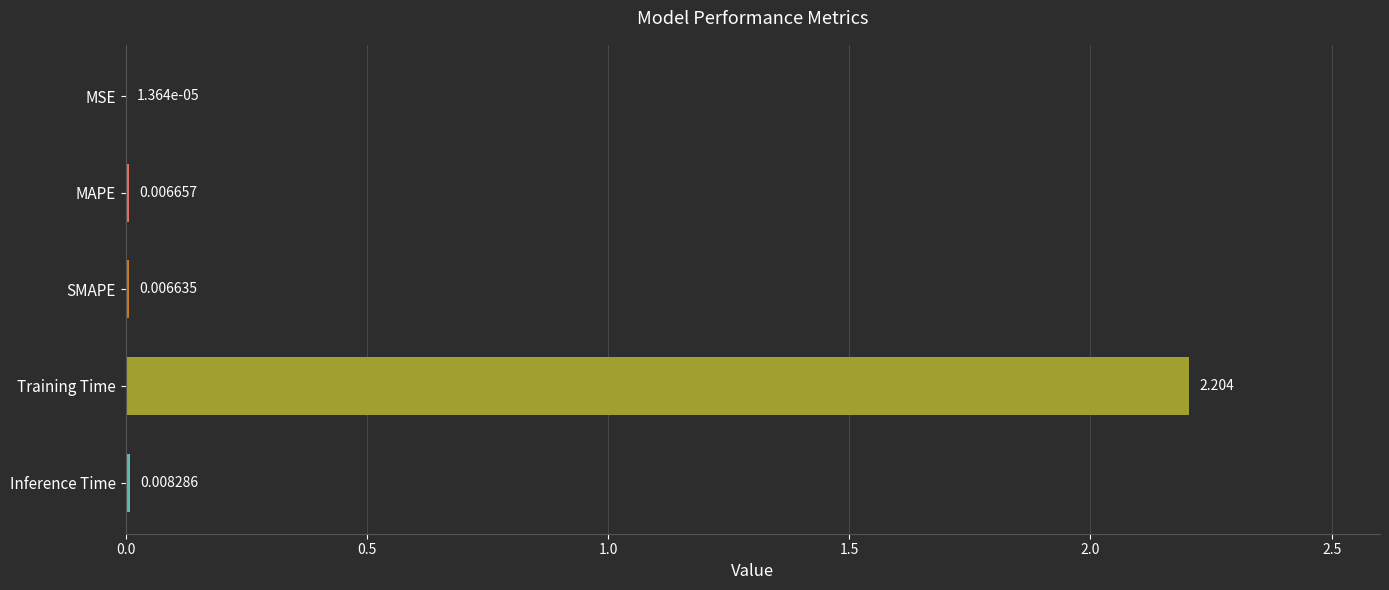

Which category has the highest value across all series?

Training Time